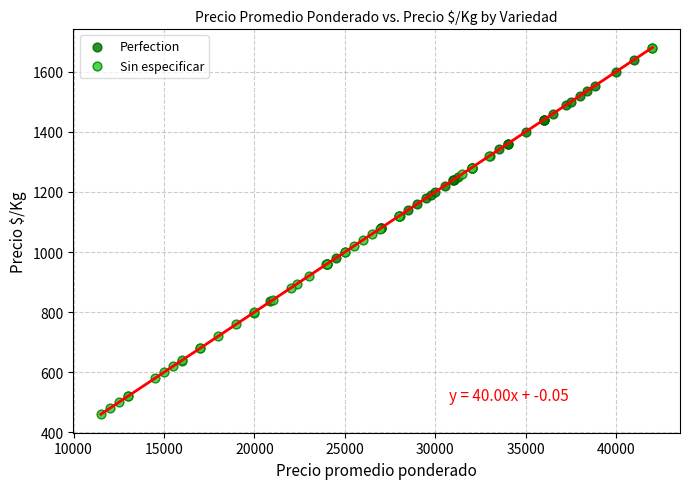

What are all the series names shown in the legend?

Perfection, Sin especificar